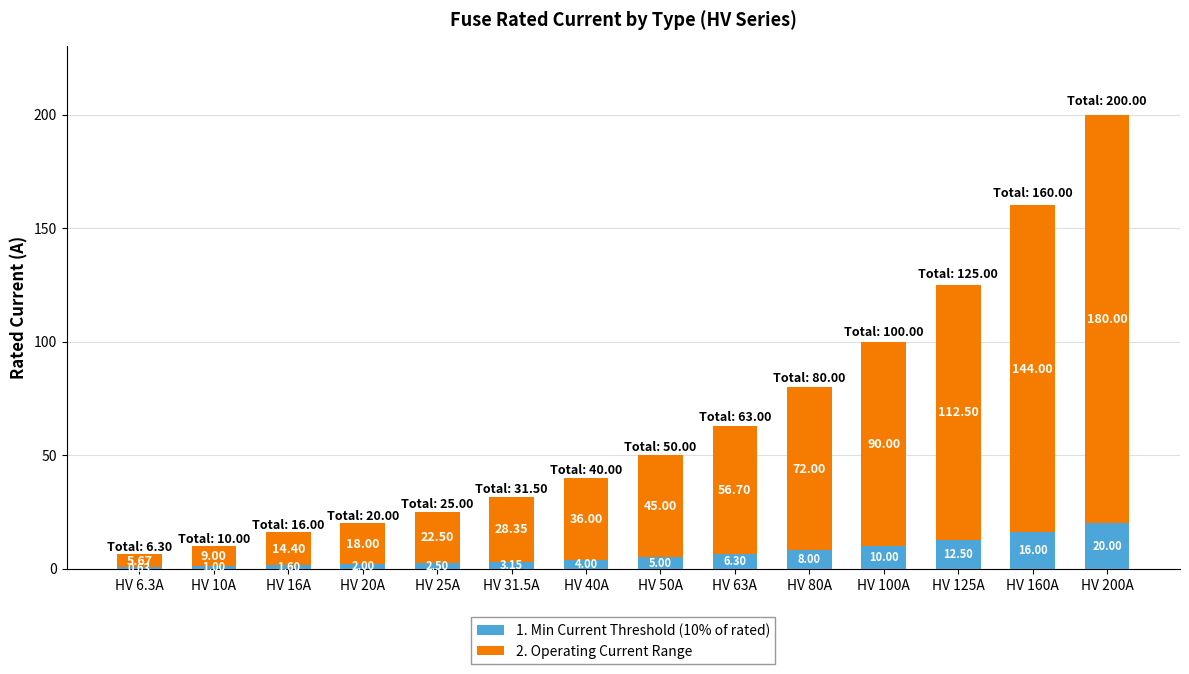

At which category is the sum across all series the highest?

HV 200A